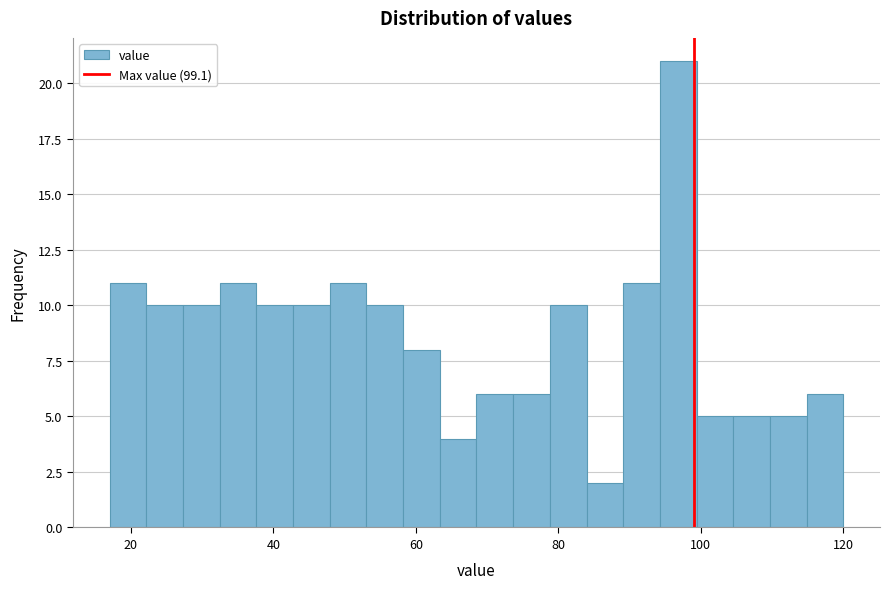

Around what value on the x-axis is the tallest bar? Give the approximate position of its centre, as read against the axis.

96